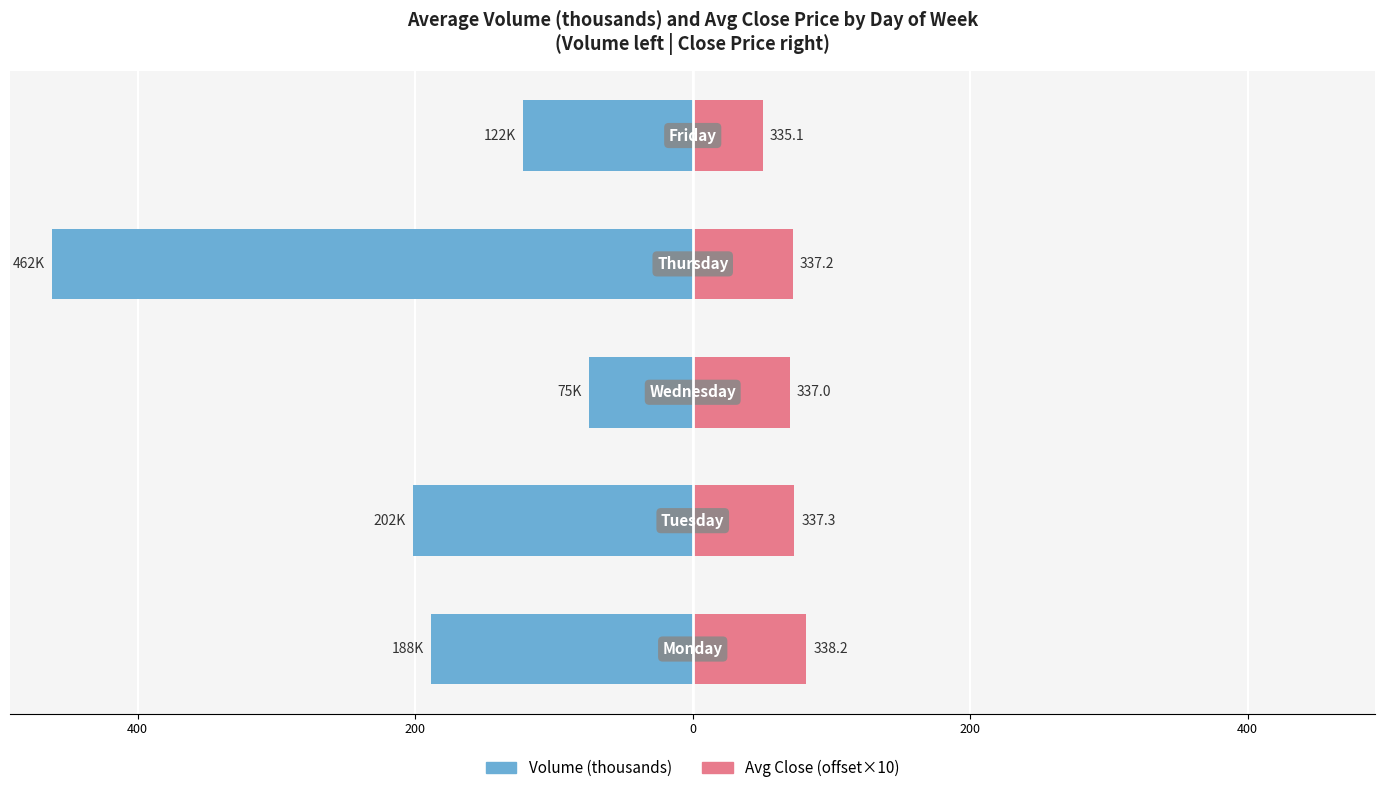

What is the difference between the highest and lowest values at 200?

144.6